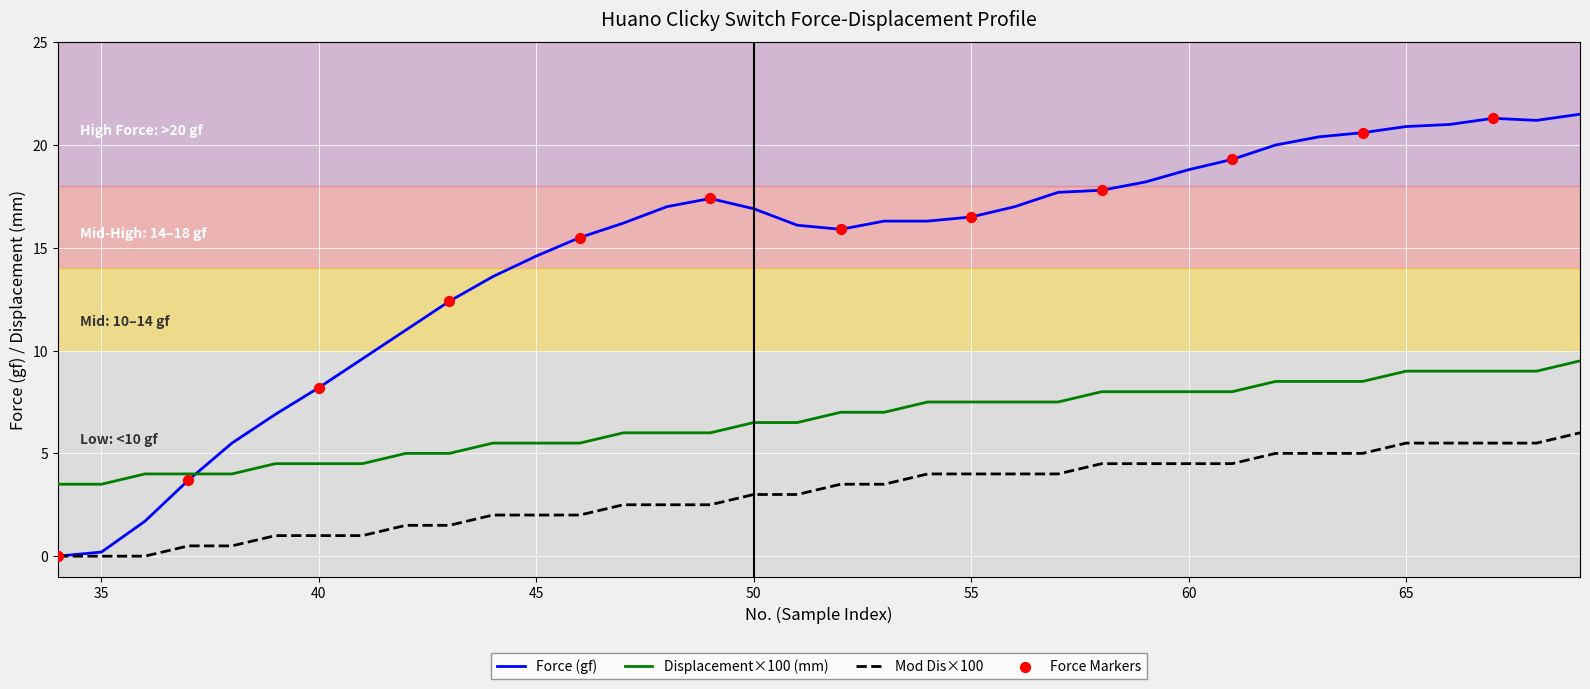

Which series has the largest total across all categories?

Force (gf)